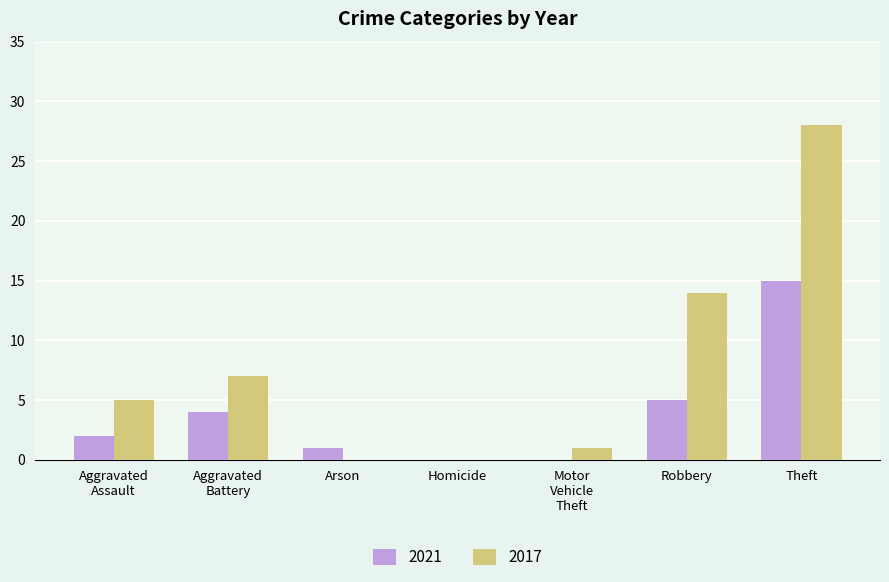

Which label corresponds to the largest value in the chart?

Theft